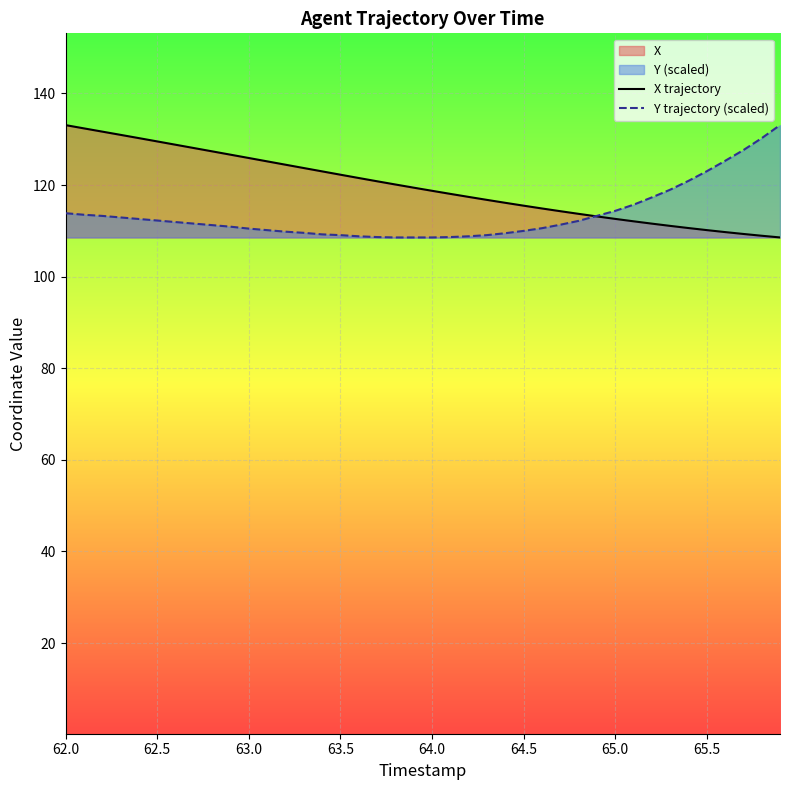

What is the minimum value for X trajectory?

108.6